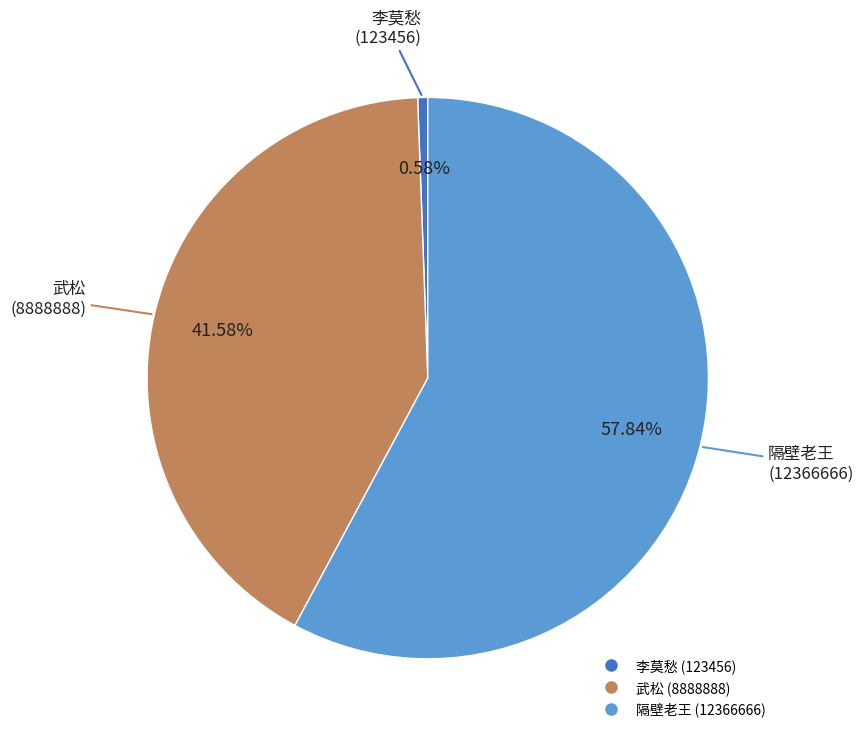

Combined, do 隔壁老王 and 武松 account for over 50%?

Yes